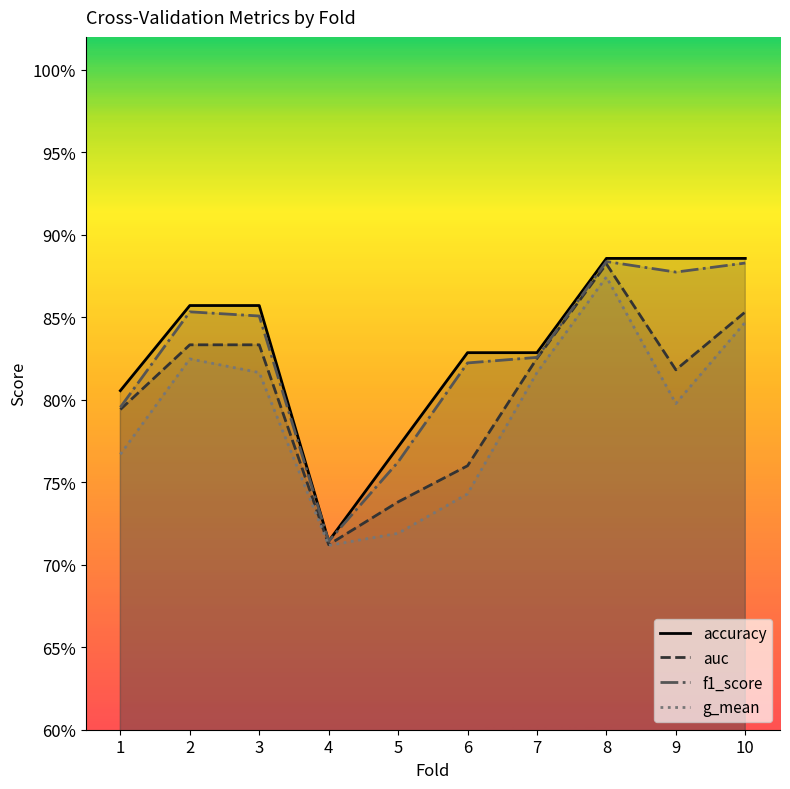

What is the value of the accuracy point at the 7th from the left?

0.8